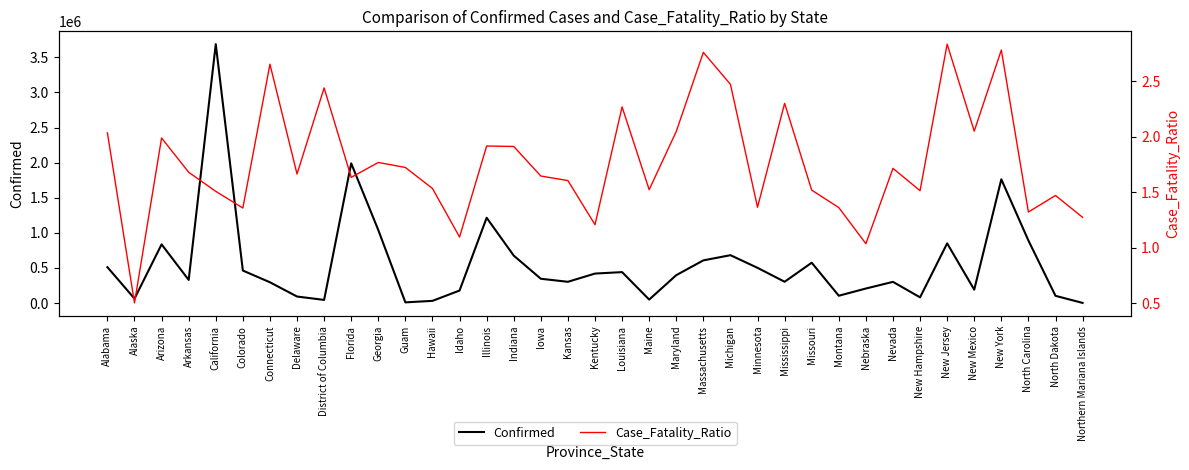

What is the lowest value of the Case_Fatality_Ratio series?

0.5